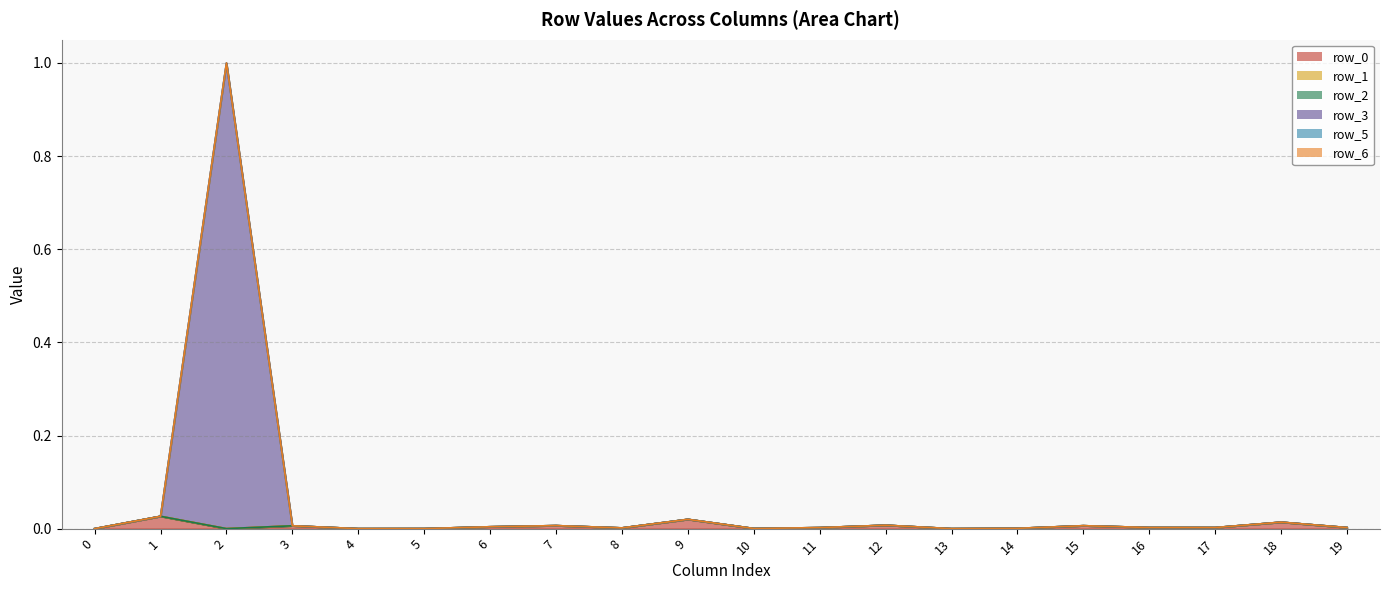

True or false: row_5 and row_1 cross at least once.

False